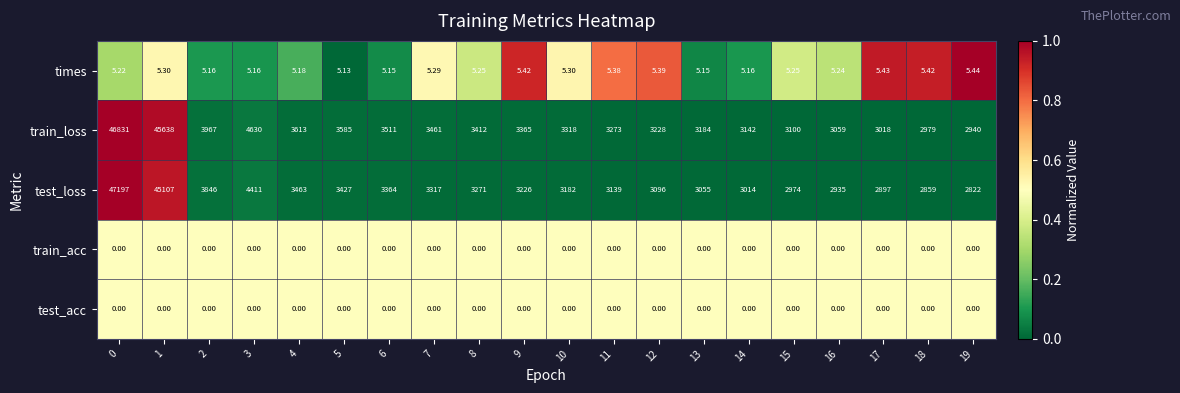

Which series changed the most between 10 and 19?

train_loss